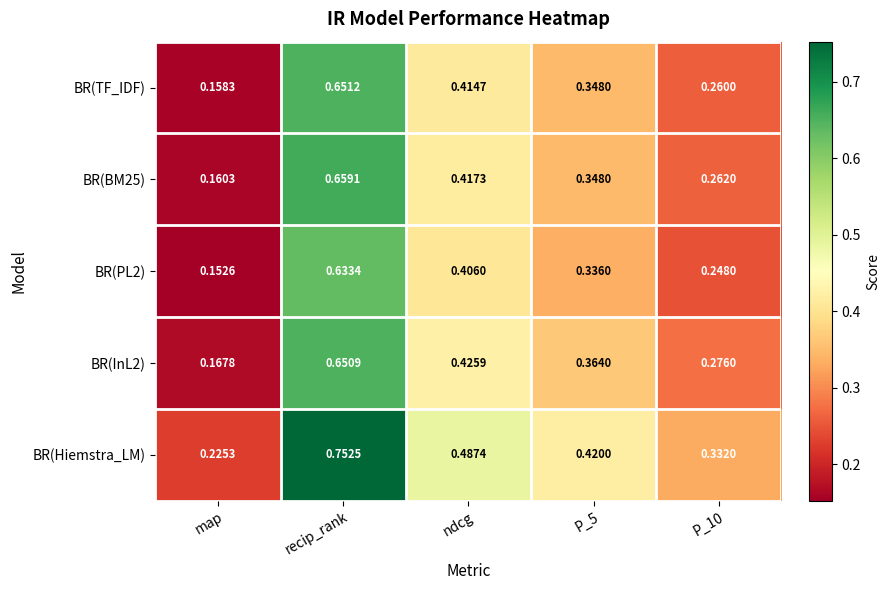

Which series has the largest total across all categories?

BR(Hiemstra_LM)